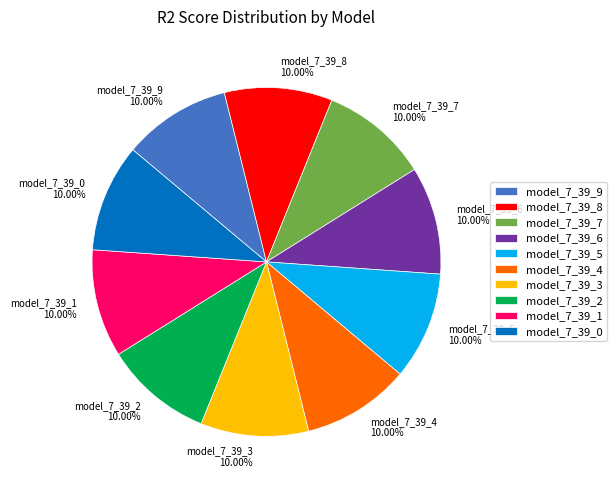

Is model_7_39_1 the majority of the pie?

No